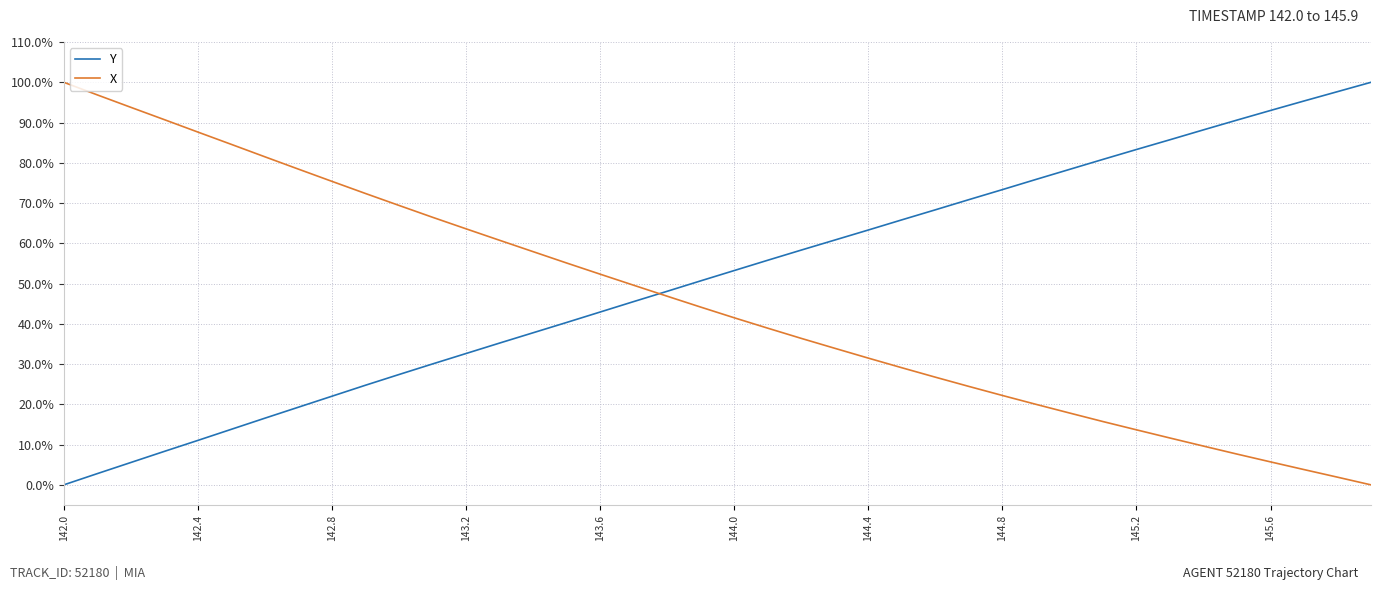

List the series in order of their overall mean, lowest first.

X, Y